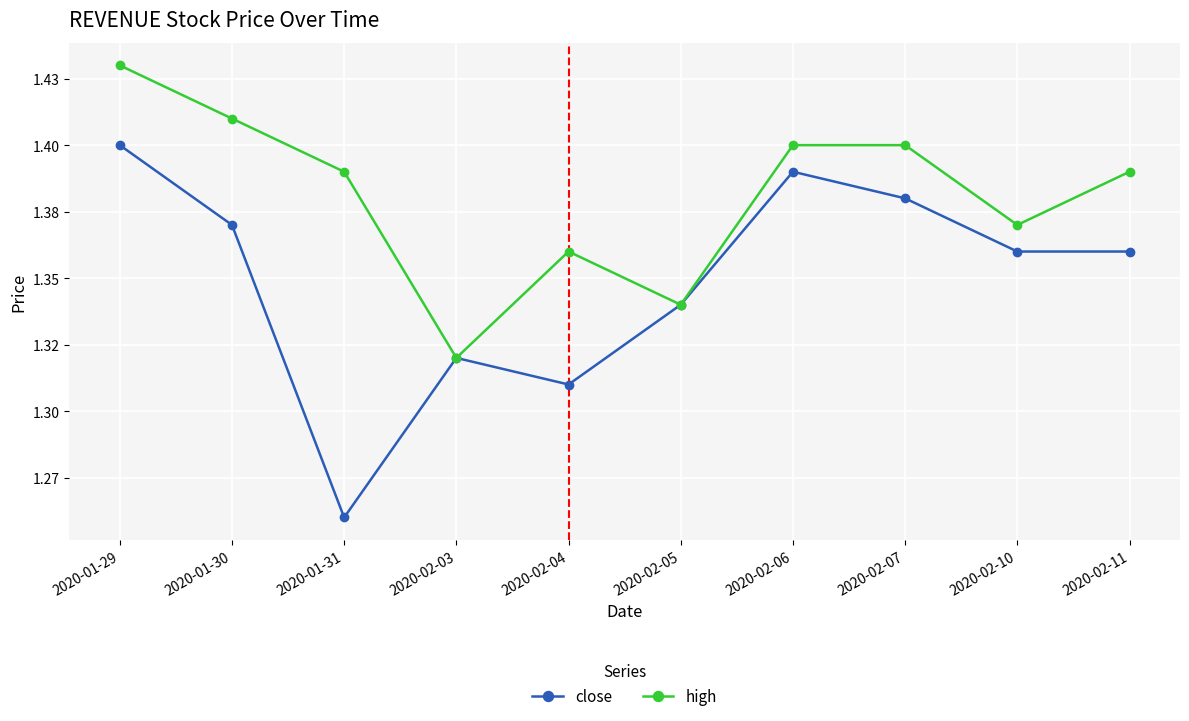

List the series in order of their peak value, lowest first.

close, high